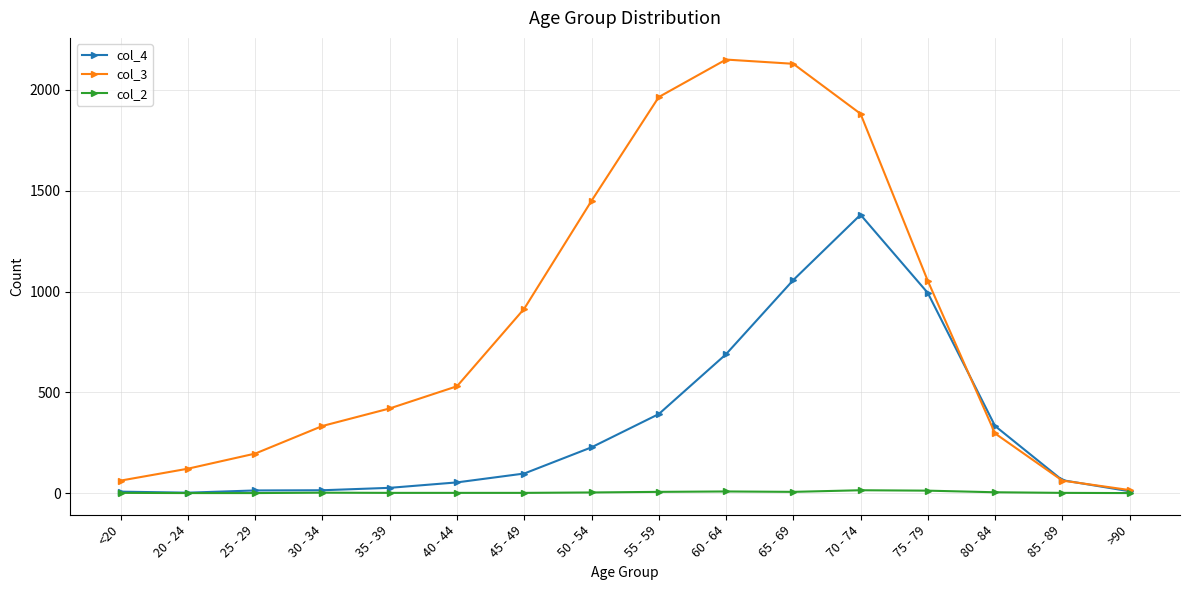

True or false: col_3 has more than 1 interior local peaks.

False